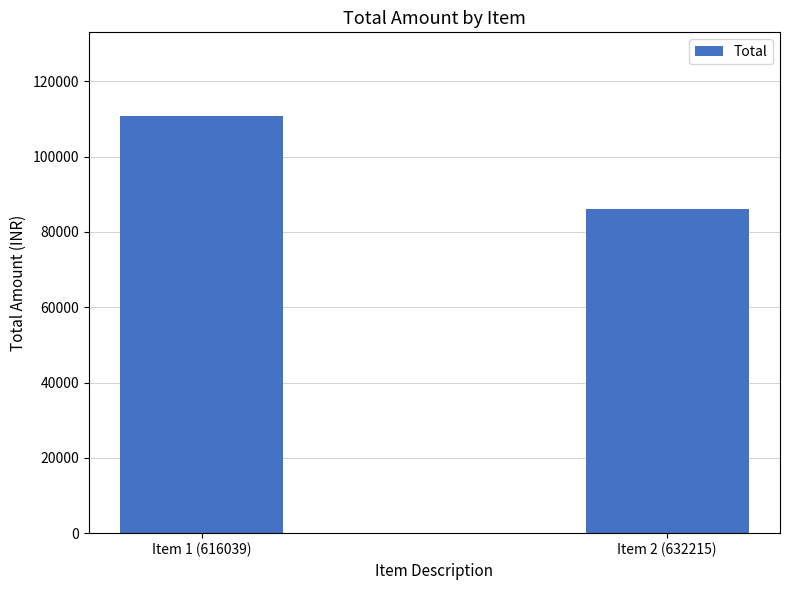

Which has a higher value, Item 1 (616039) or Item 2 (632215)?

Item 1 (616039)